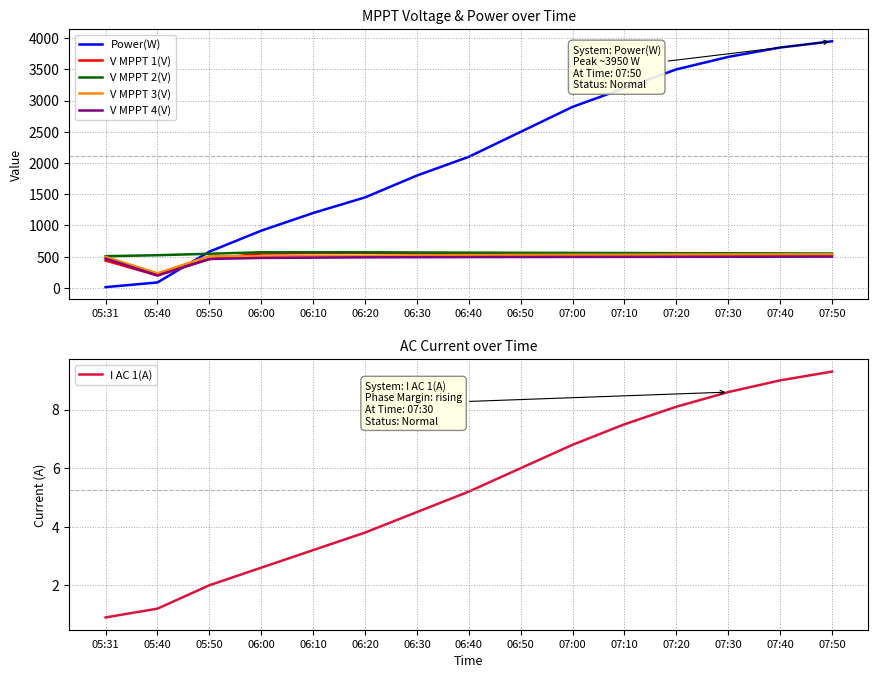

In V MPPT 3(V), how many points are higher than both neighbors (excluding endpoints)?

1